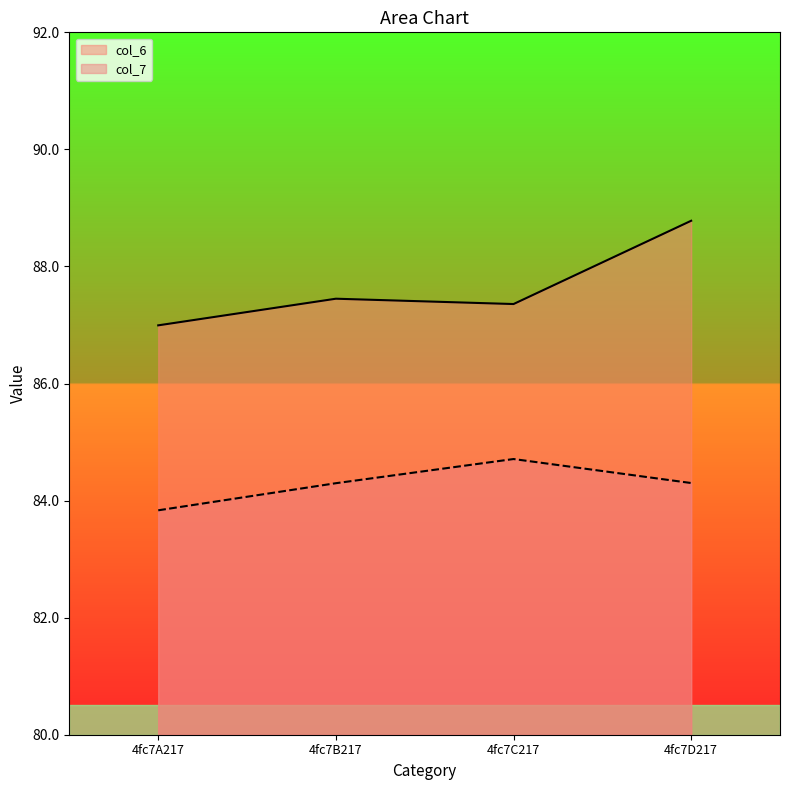

True or false: col_7 has more than 2 points higher than both neighbors.

False